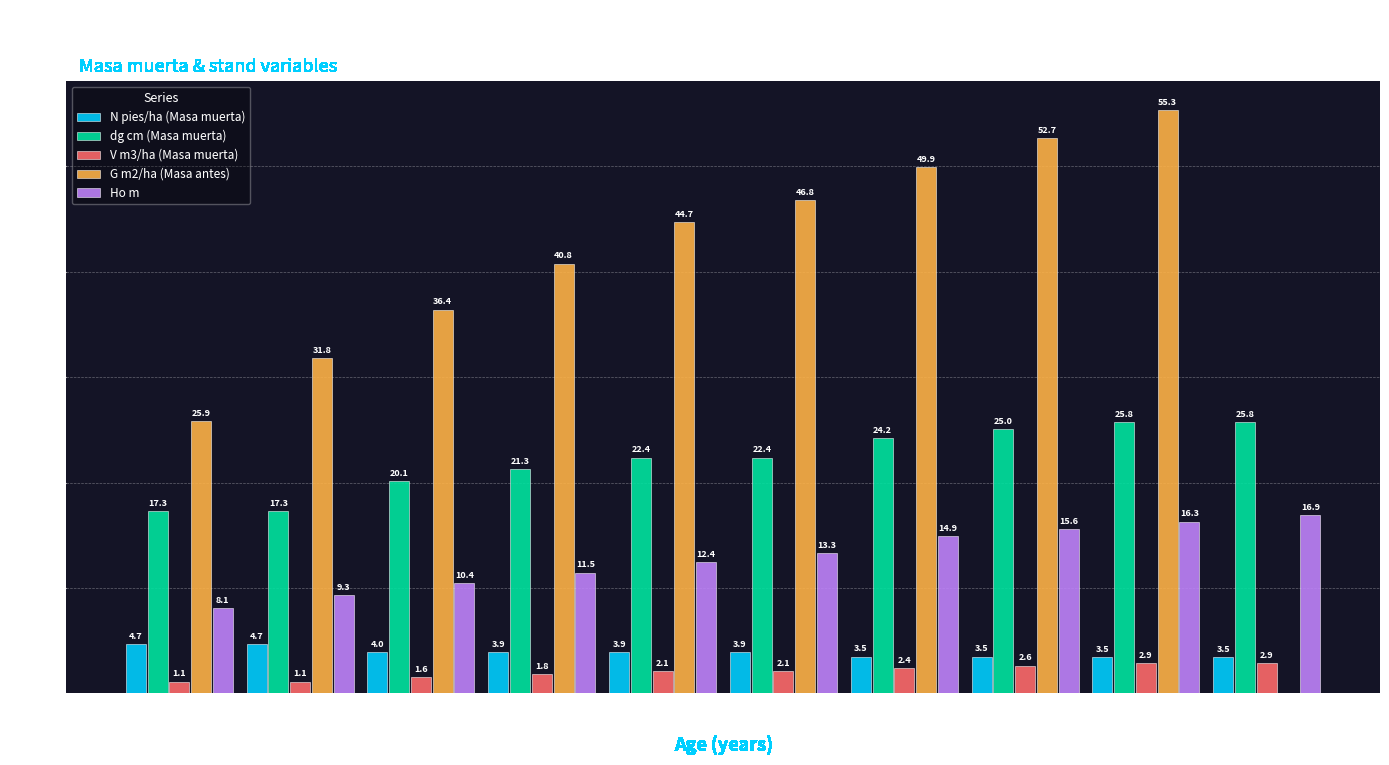

What is the total value across all series at 36?

57.1